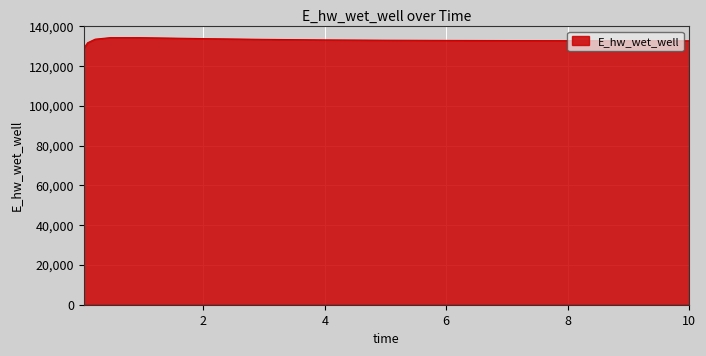

What is the difference between the maximum and minimum values?

5403.4